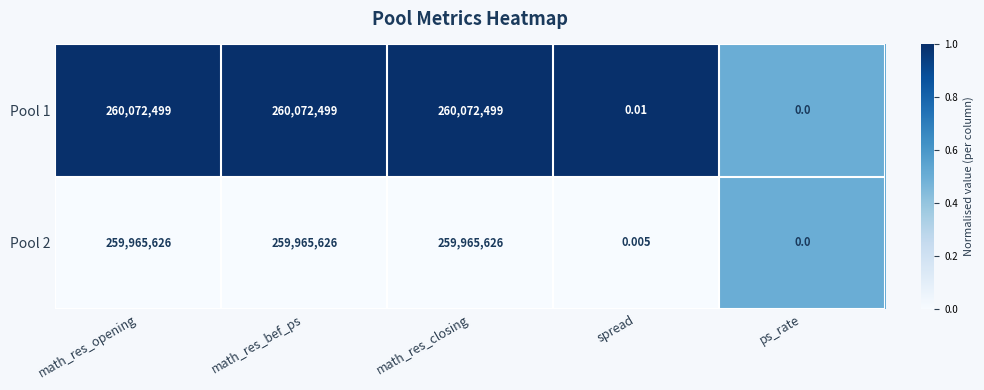

At which label is Pool 1 closest to 130036249?

spread